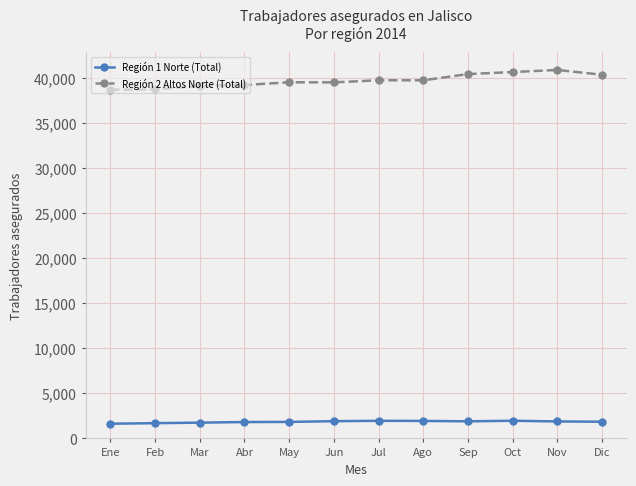

At Sep, list the series in order from smallest to largest.

Región 1 Norte (Total), Región 2 Altos Norte (Total)